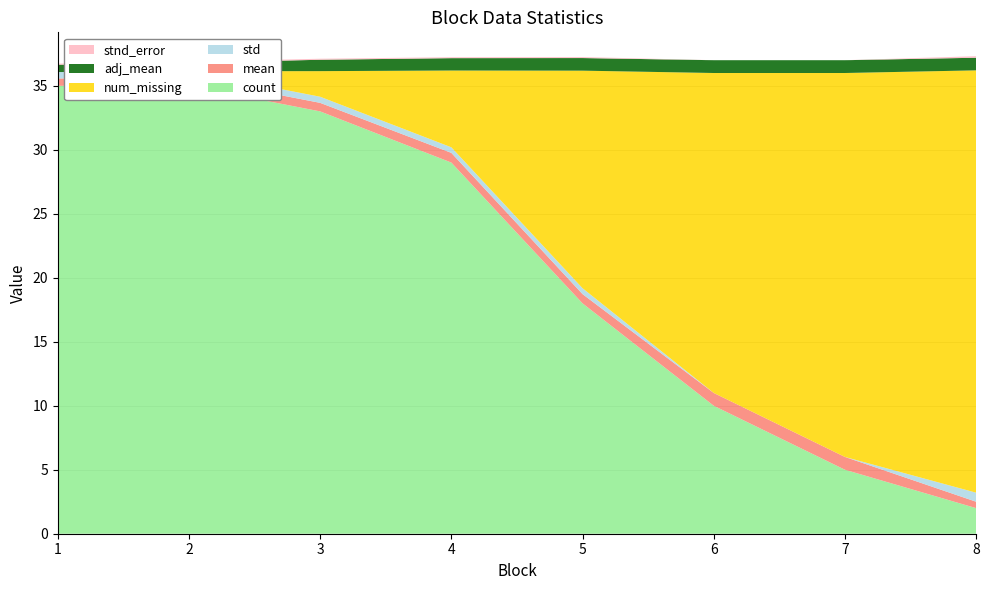

Reading left to right, extract all data points from this chart.

count: 35.0	35.0	33.0	29.0	18.0	10.0	5.0	2.0
mean: 0.6	0.7	0.7	0.8	0.7	1.0	1.0	0.5
std: 0.5	0.5	0.5	0.4	0.5	0.0	0.0	0.7
num_missing: 0.0	0.0	2.0	6.0	17.0	25.0	30.0	33.0
adj_mean: 0.6	0.7	0.9	1.0	1.0	1.0	1.0	1.0
stnd_error: 0.1	0.1	0.1	0.1	0.1	0.0	0.0	0.1